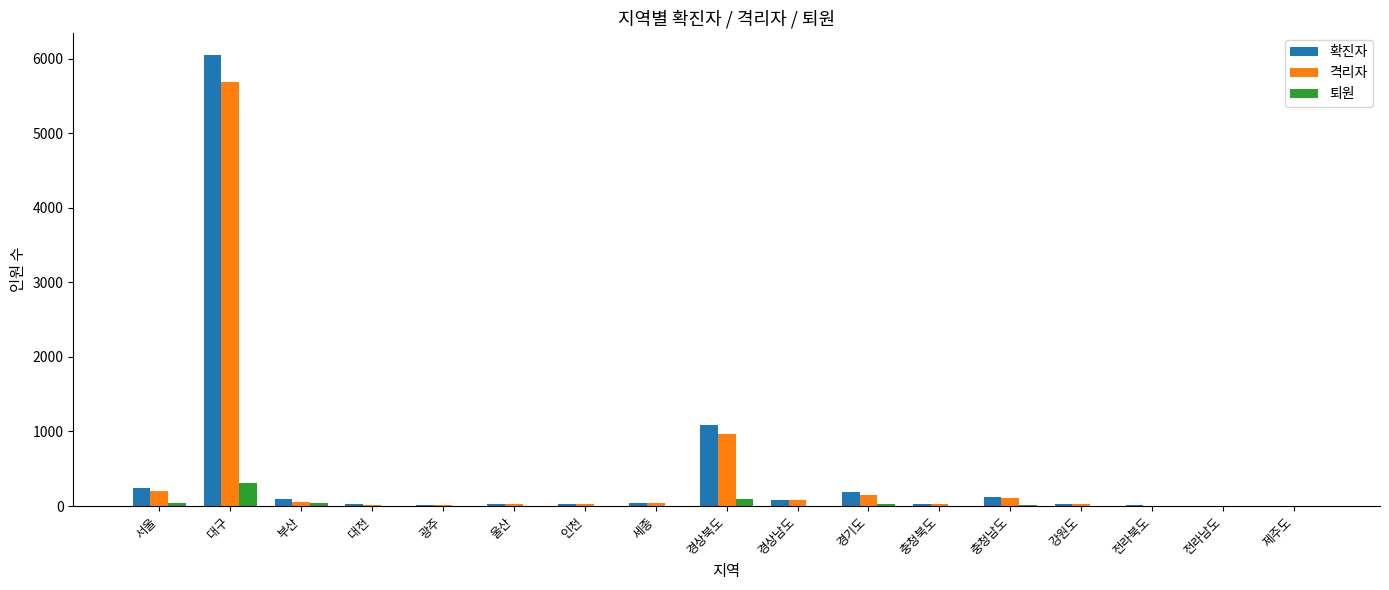

What is the sum of the 격리자 values at 울산 and 대전?

40